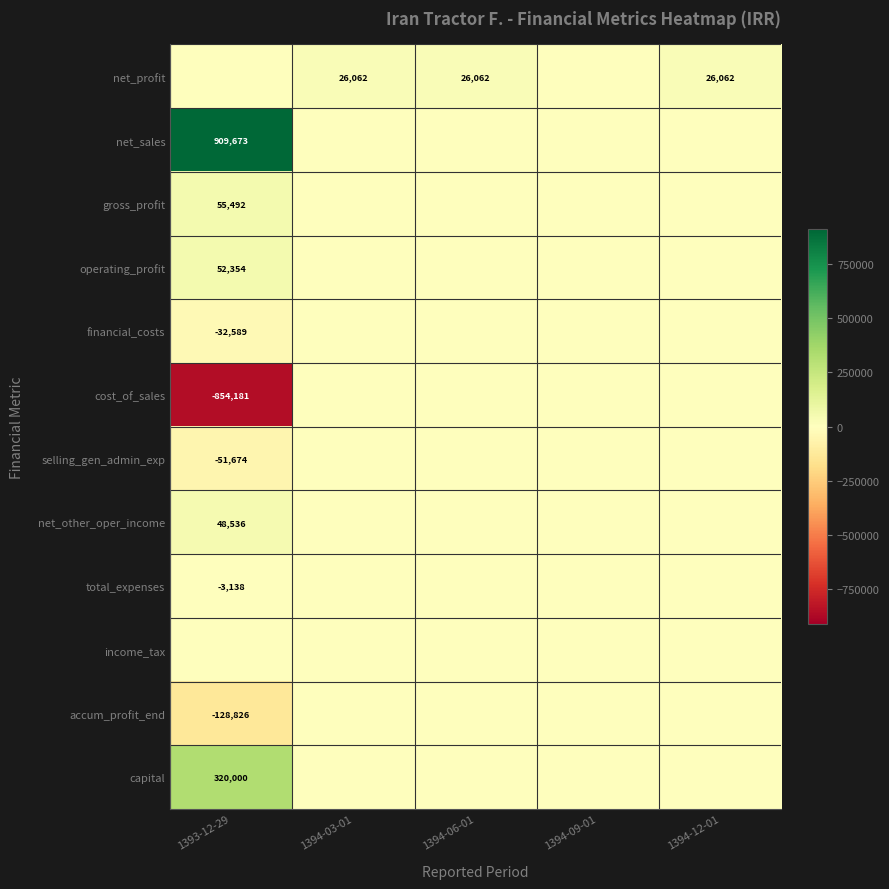

The net_sales series shows 909673 at 1393-12-29. True or false?

True